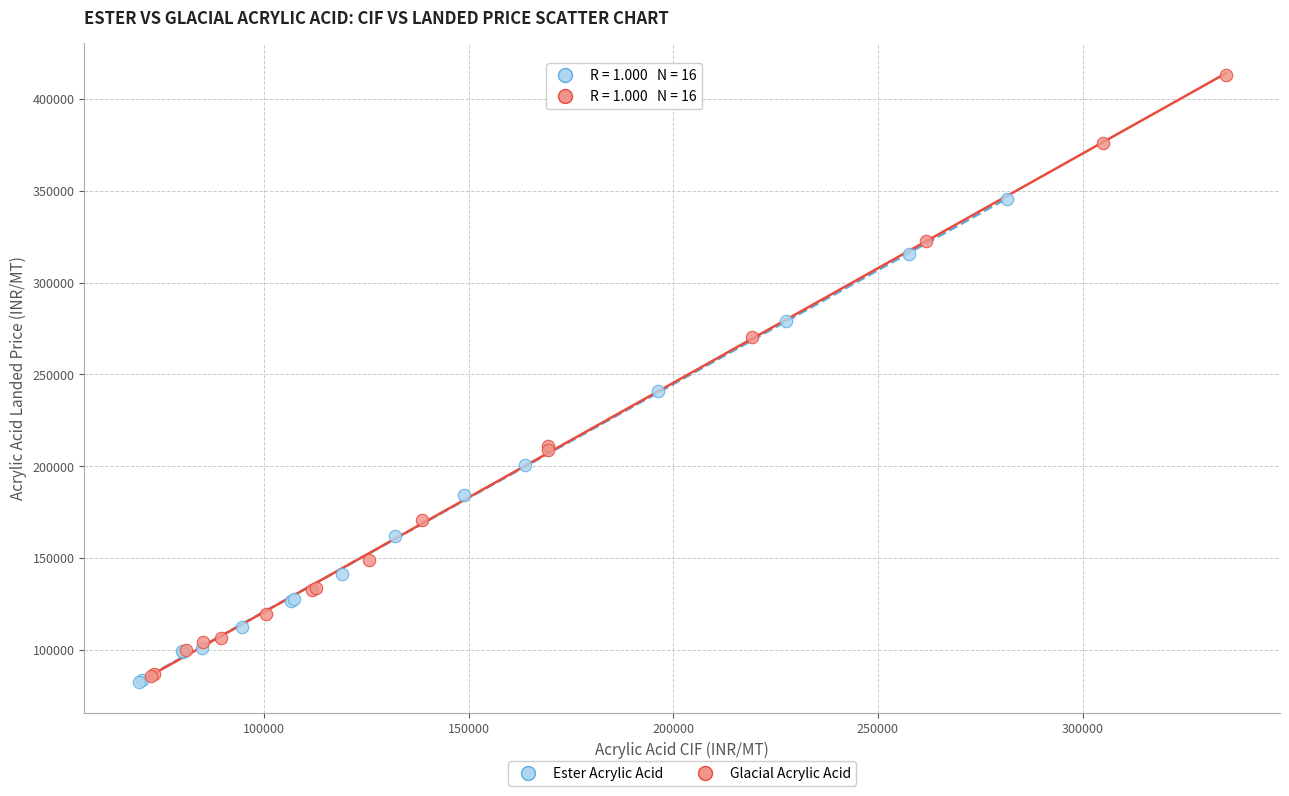

Which series contains the lowest Y value?

Ester Acrylic Acid